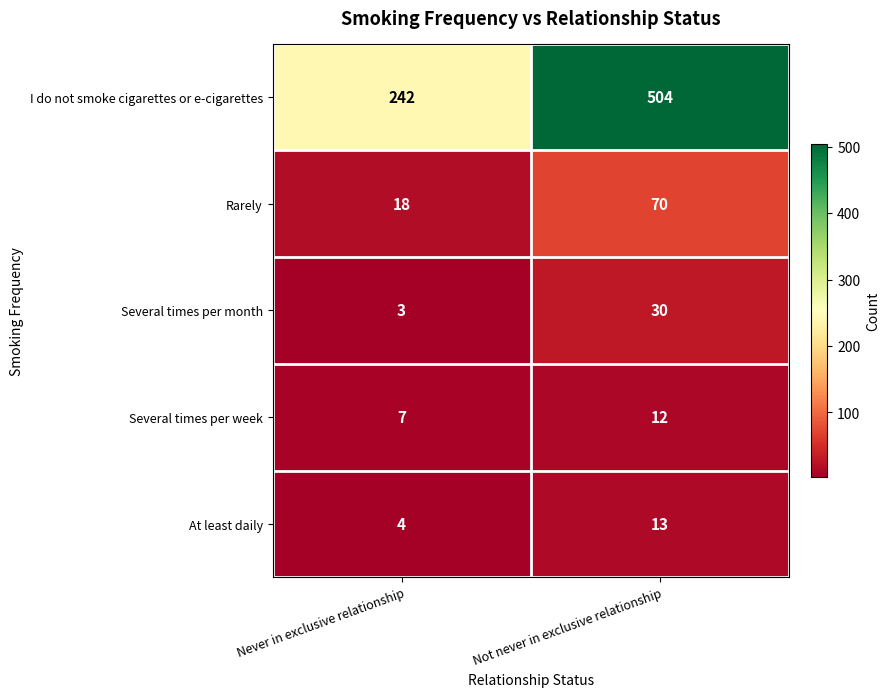

At which label does Several times per week reach its minimum?

Never in exclusive relationship